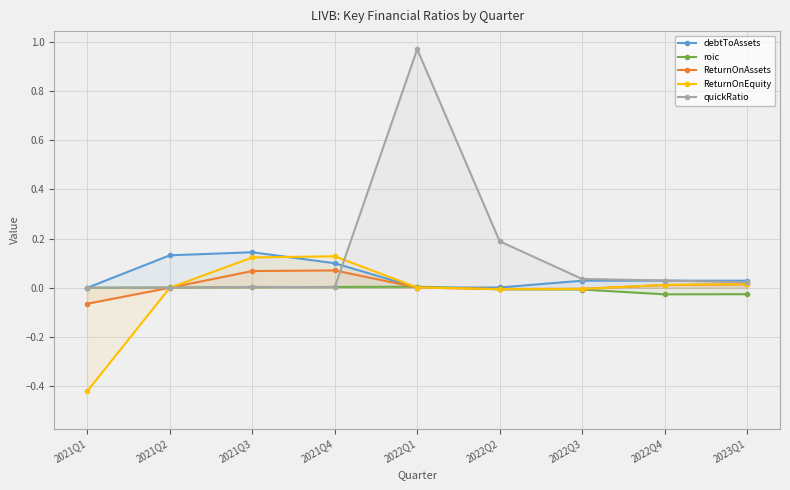

At which label is roic closest to 0?

2021Q1